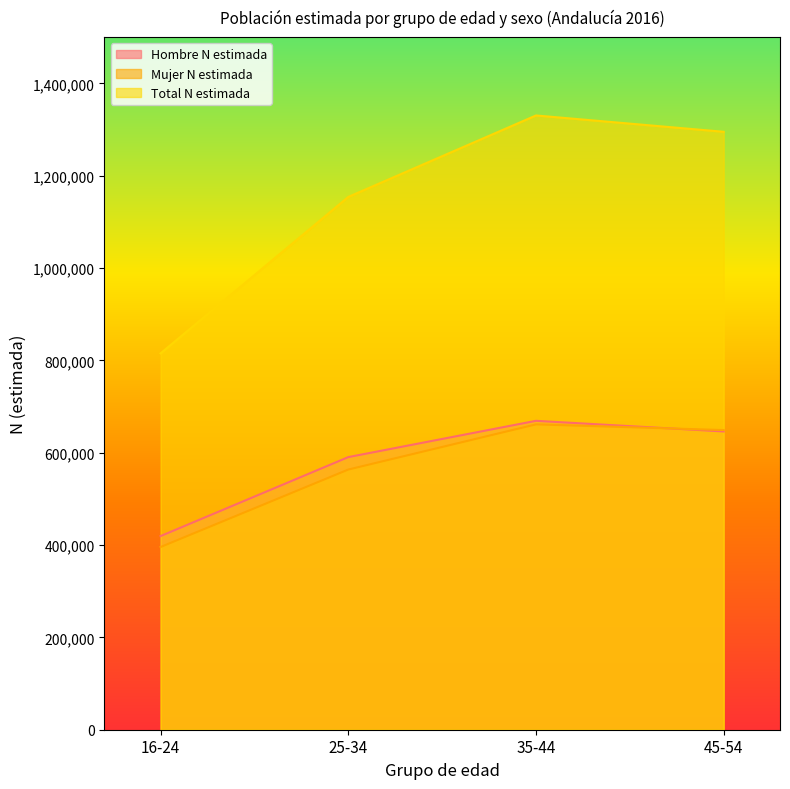

True or false: Hombre N estimada has a value of 307520 at 45-54.

False